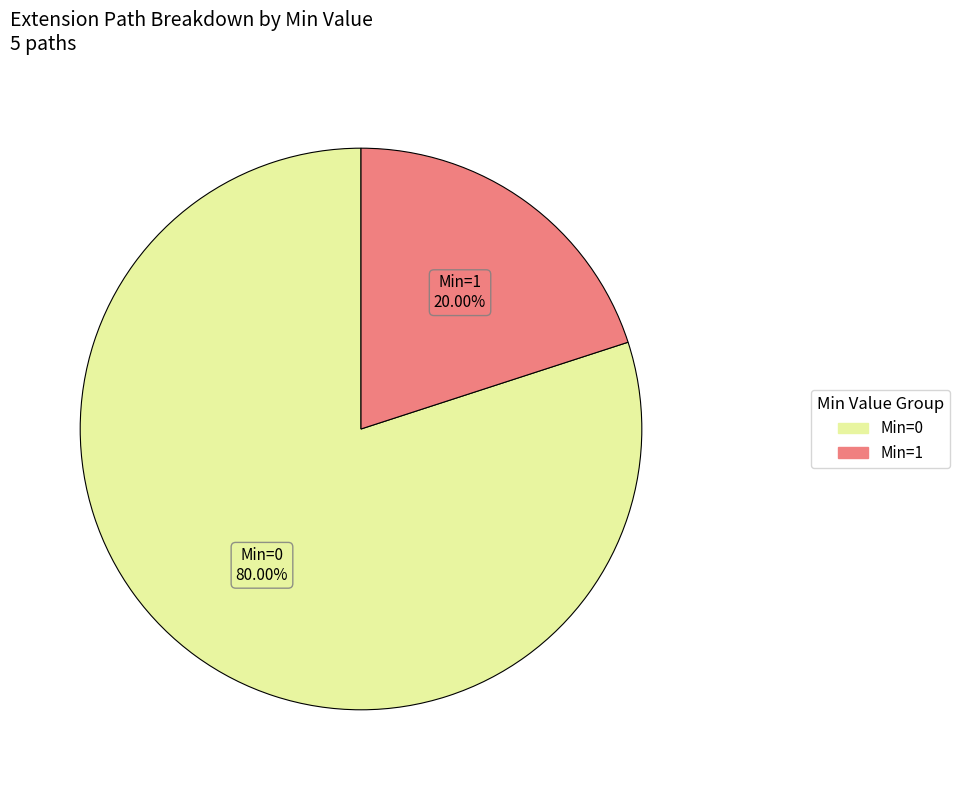

Does any single category account for the majority?

Yes